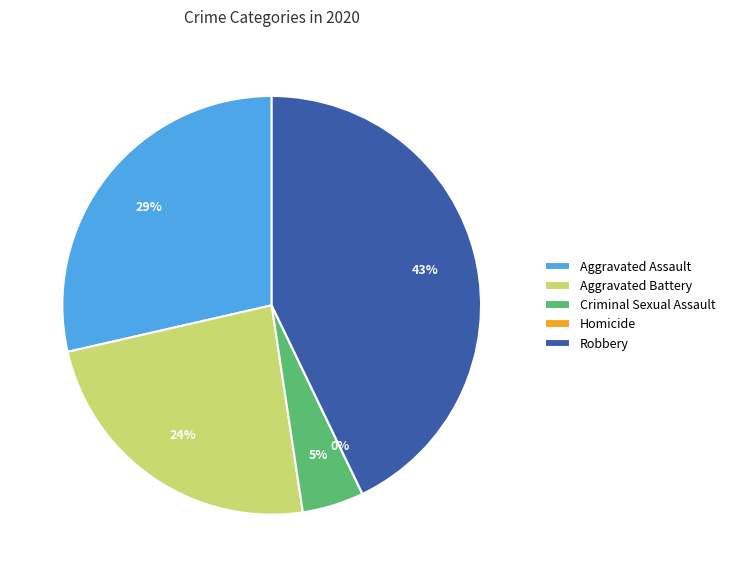

Does Aggravated Battery represent more than half of the total?

No